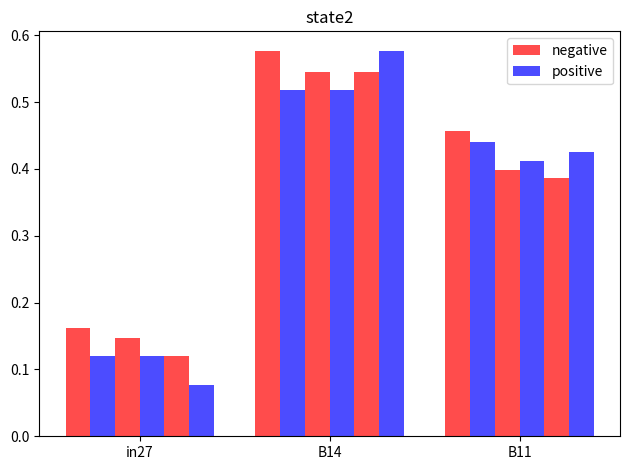

At B11, list the series in order from smallest to largest.

positive, negative